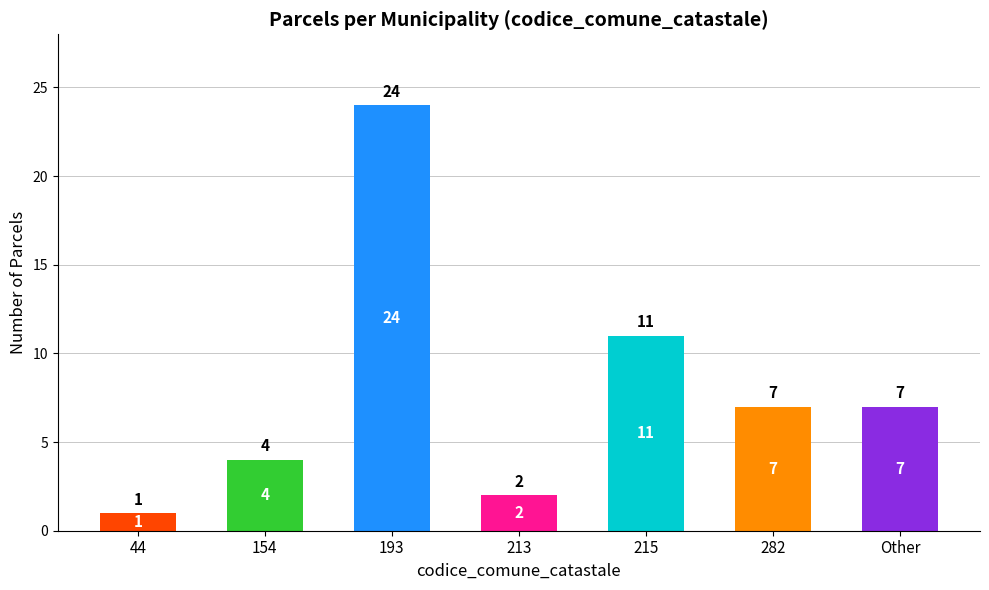

Which label corresponds to the smallest value in the chart?

44